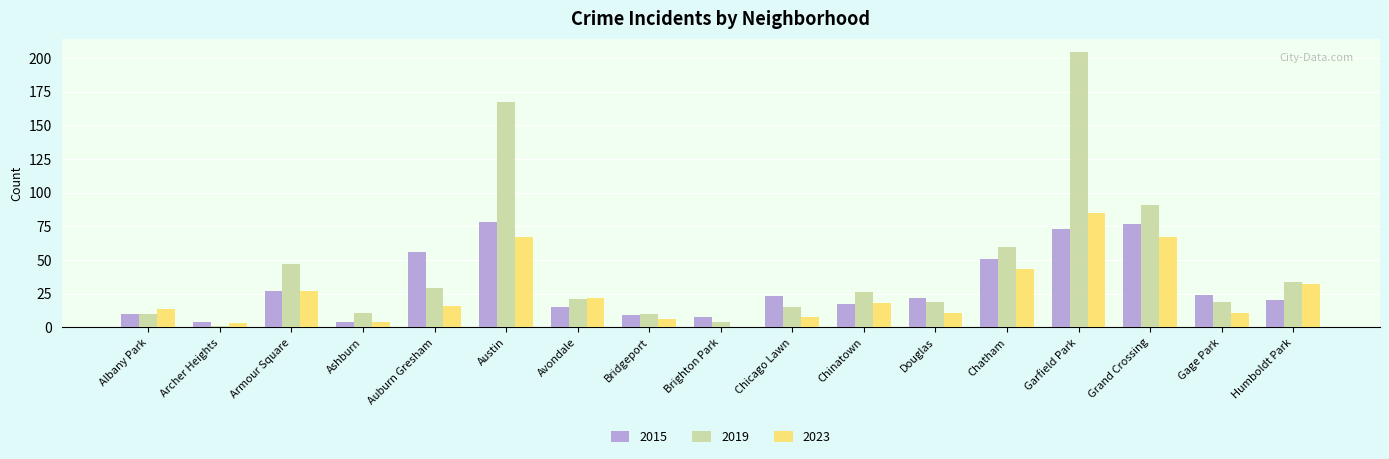

Reading right to left, what are all the values shown in this chart?

2015: 20	24	77	73	51	22	17	23	8	9	15	78	56	4	27	4	10
2019: 34	19	91	204	60	19	26	15	4	10	21	167	29	11	47	1	10
2023: 32	11	67	85	43	11	18	8	0	6	22	67	16	4	27	3	14